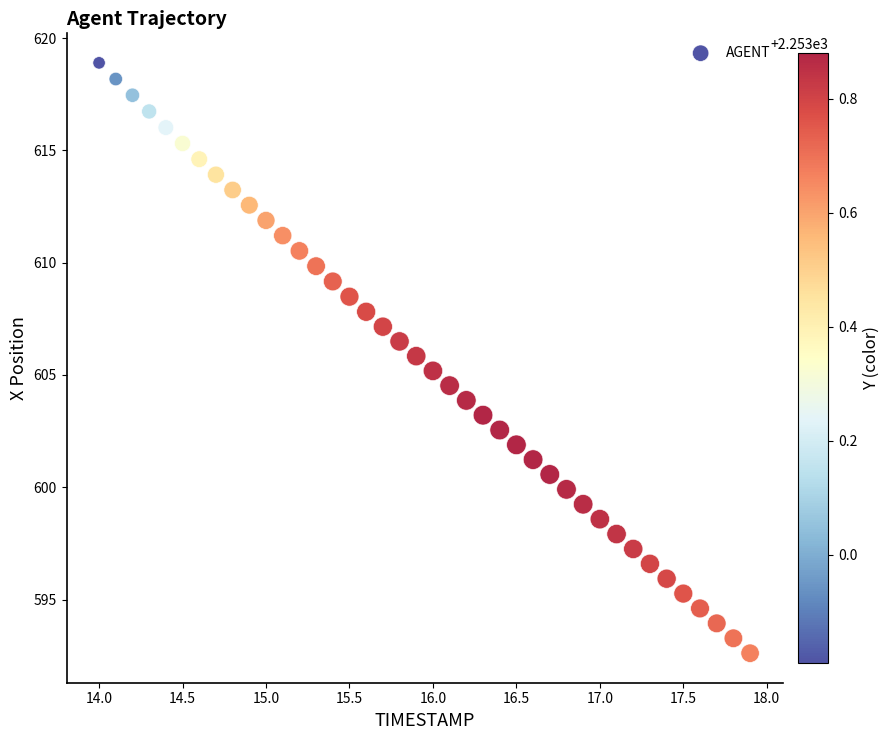

What is the range of X values (max minus min)?

3.9